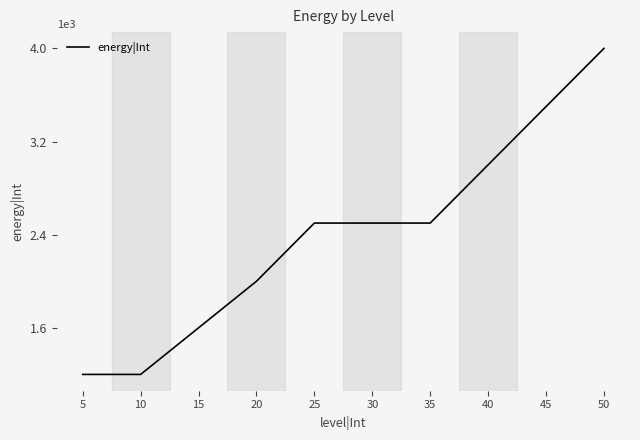

Between 30 and 10, which is larger?

30